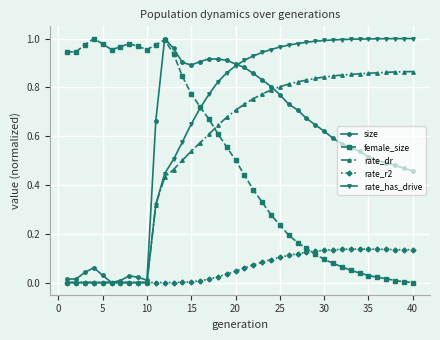

Which series has the largest total across all categories?

rate_has_drive